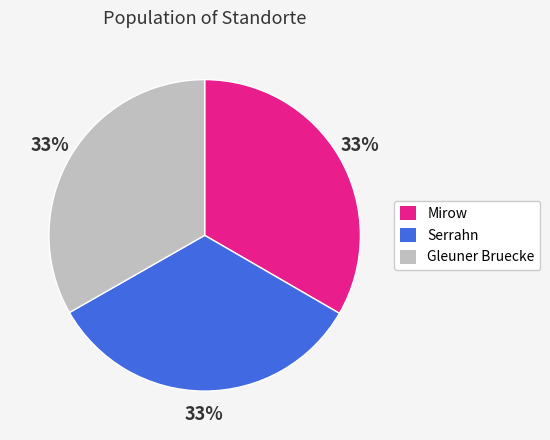

To the nearest percent, what portion does Mirow represent?

33%